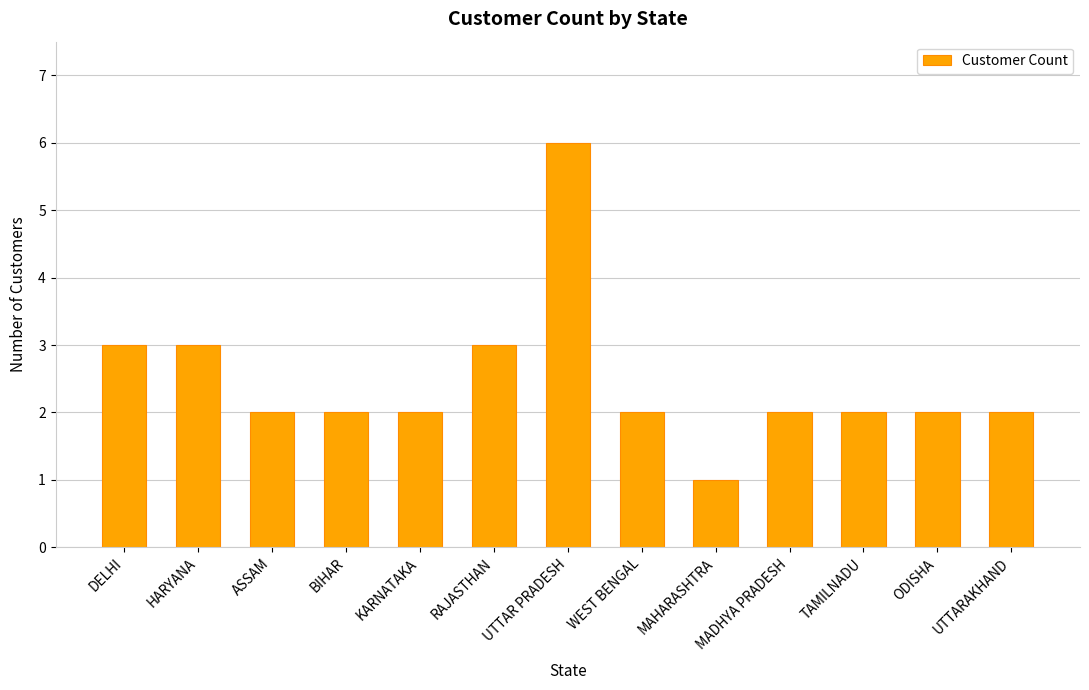

How many series are shown in this chart?

1